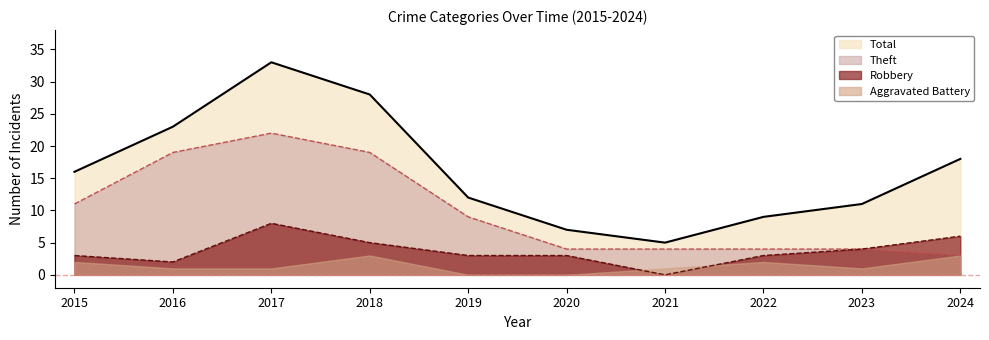

Rank the series at 2020 from lowest to highest value.

Aggravated Battery, Robbery, Theft, Total